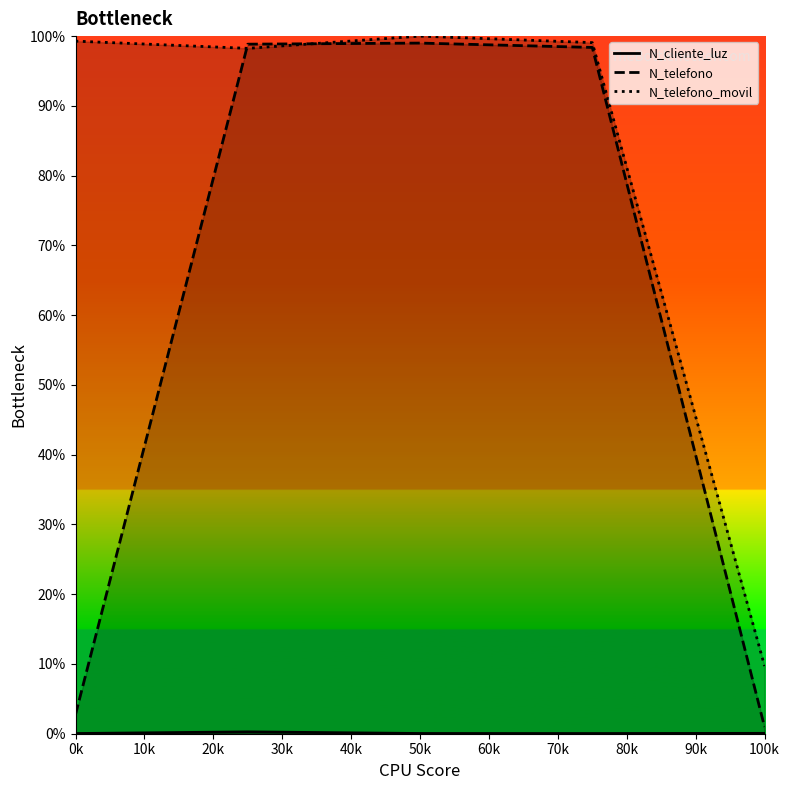

What are all the series names shown in the legend?

N_cliente_luz, N_telefono, N_telefono_movil